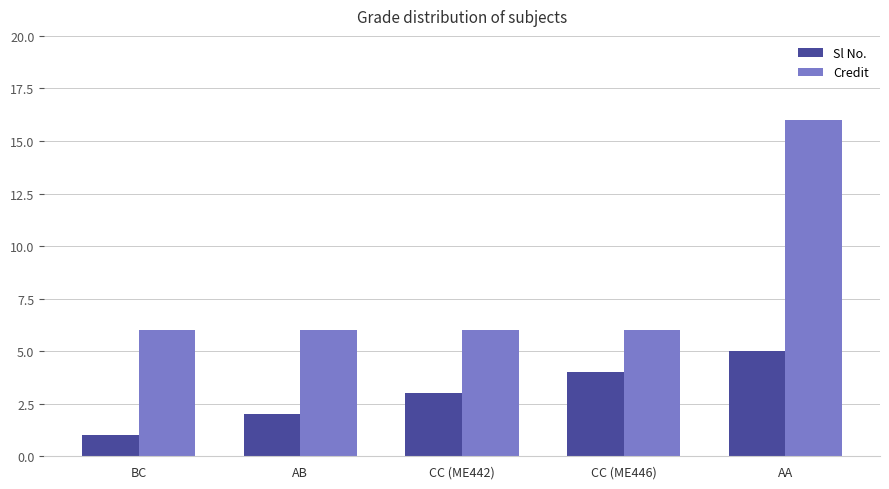

What is the difference between the highest and lowest values at AA?

11